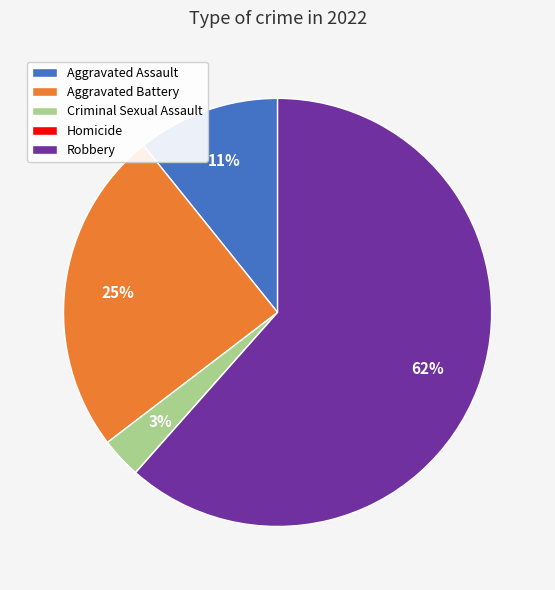

Which category has the biggest portion of the pie?

Robbery